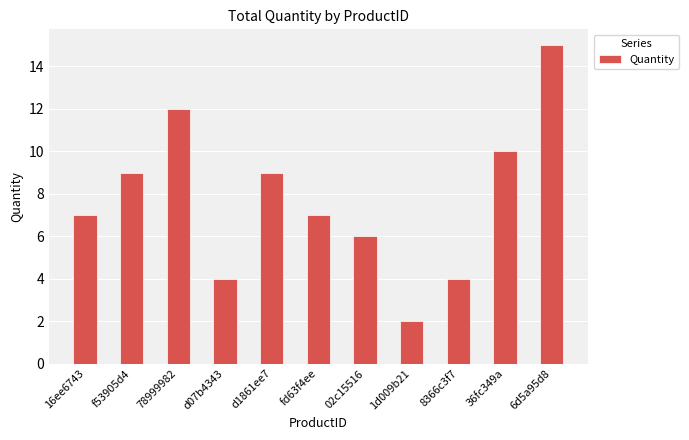

What is the change in value from 78999982 to 1d009b21?

-10